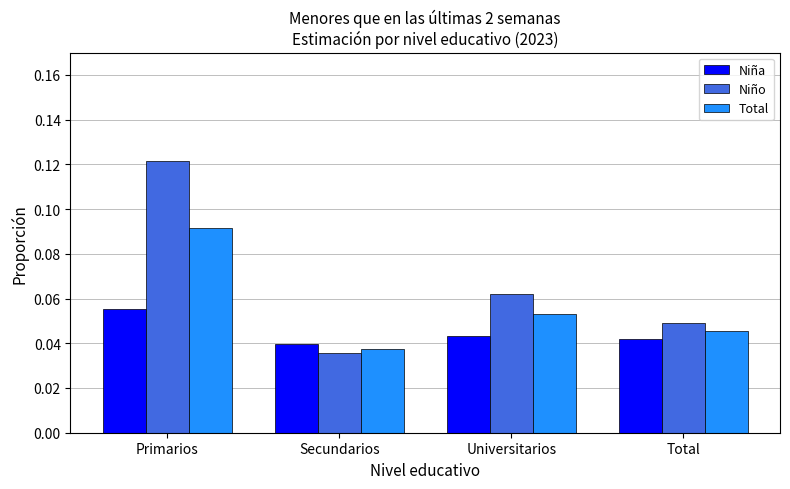

At which category is the sum across all series the highest?

Primarios